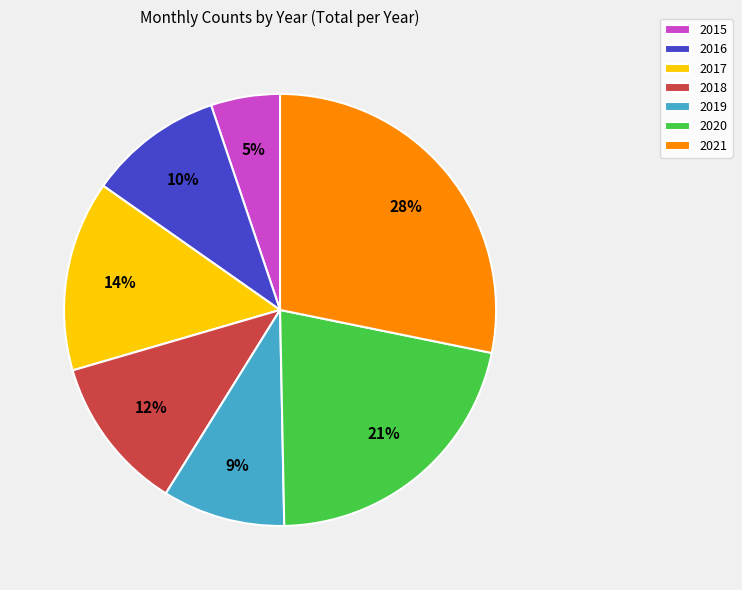

What is the largest slice in the pie chart?

2021